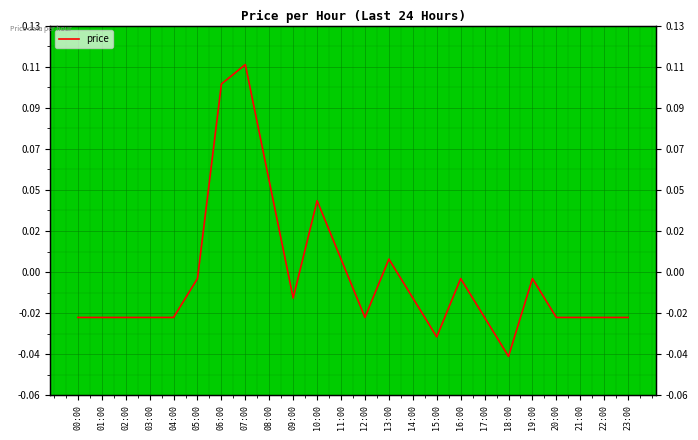

What is the difference between the maximum and second lowest values?

0.1